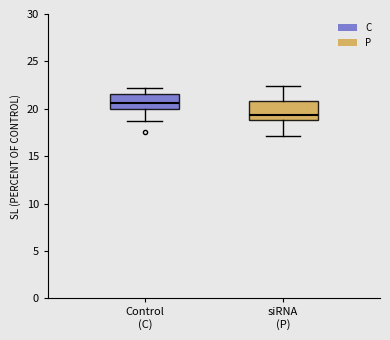

Which box's median line is the highest?

Control (C)